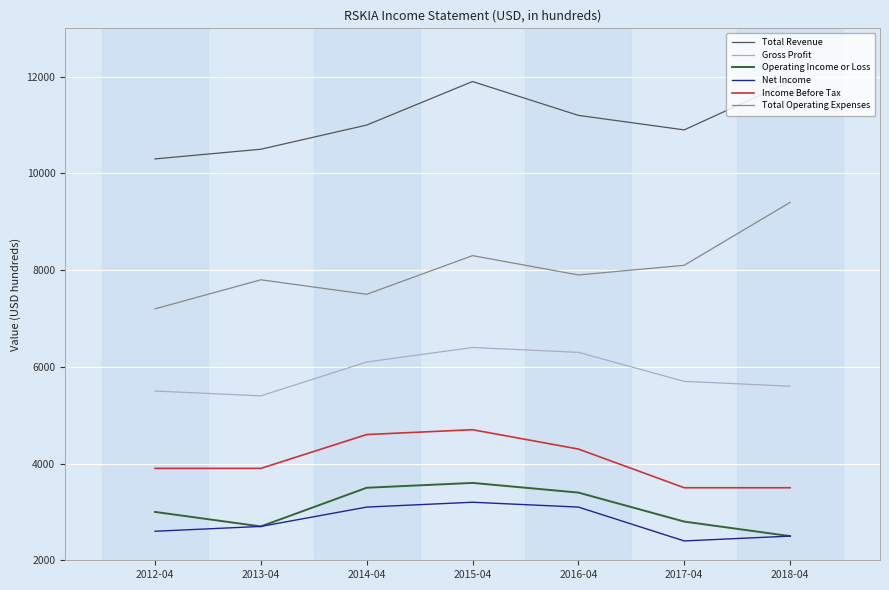

True or false: Total Operating Expenses has a value of 7800 at 2013-04.

True